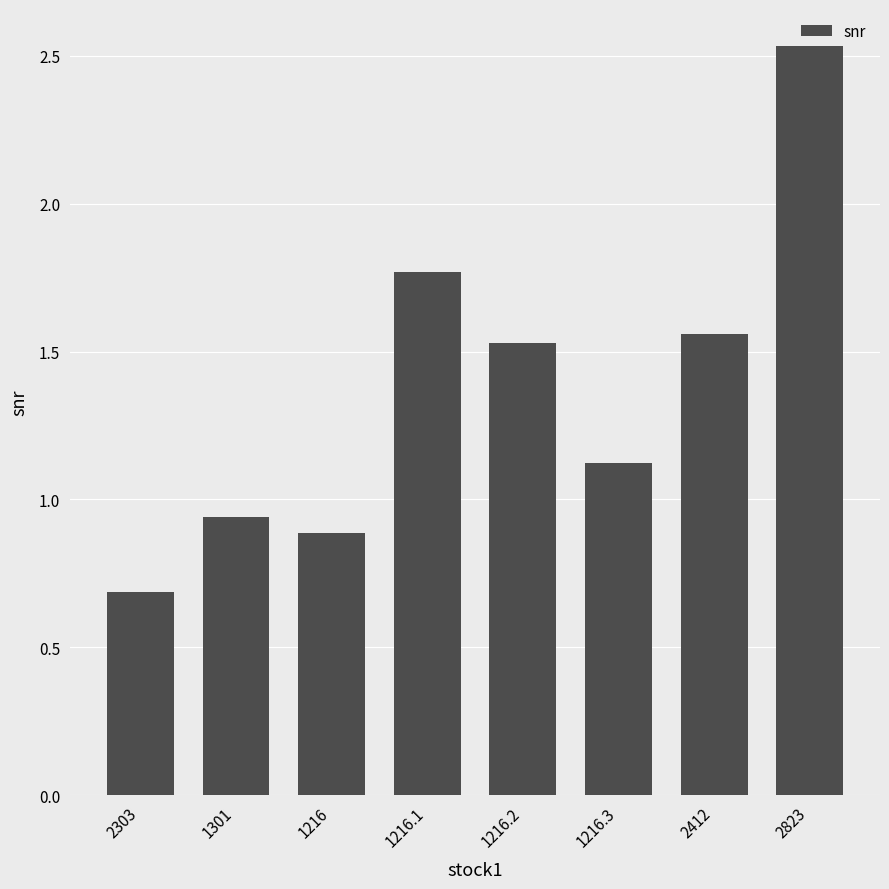

Rank the categories by value from highest to lowest.

2823, 1216.1, 2412, 1216.2, 1216.3, 1301, 1216, 2303